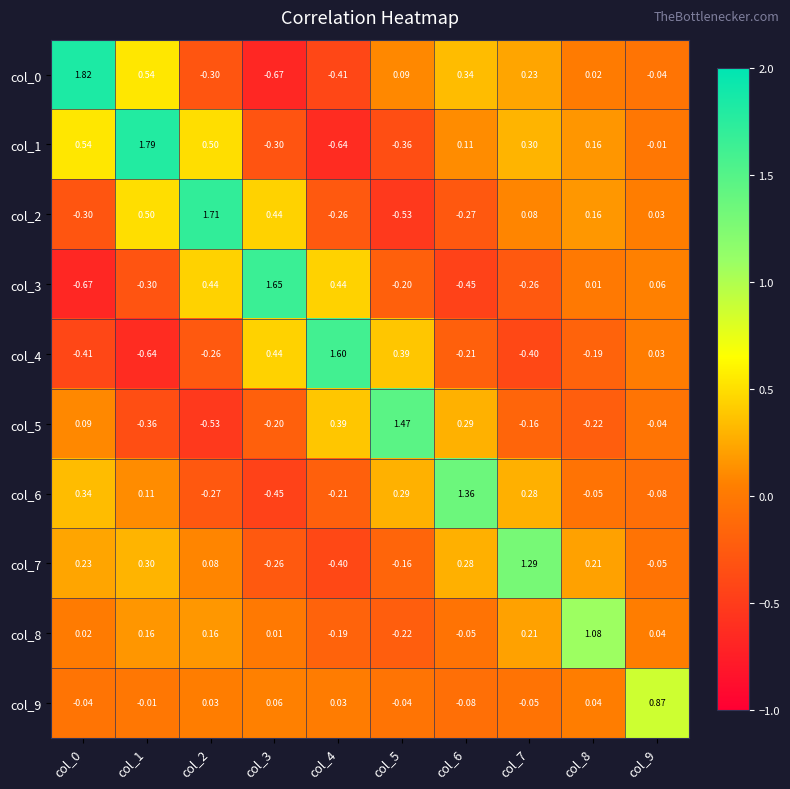

Is the value of col_4 at col_3 greater than the value of col_2 at col_7?

Yes